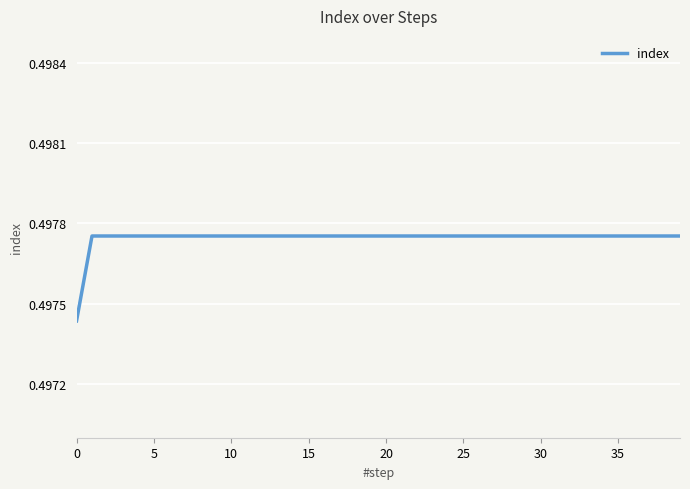

Reading left to right, what are all the values shown in this chart?

0.5	0.5	0.5	0.5	0.5	0.5	0.5	0.5	0.5	0.5	0.5	0.5	0.5	0.5	0.5	0.5	0.5	0.5	0.5	0.5	0.5	0.5	0.5	0.5	0.5	0.5	0.5	0.5	0.5	0.5	0.5	0.5	0.5	0.5	0.5	0.5	0.5	0.5	0.5	0.5